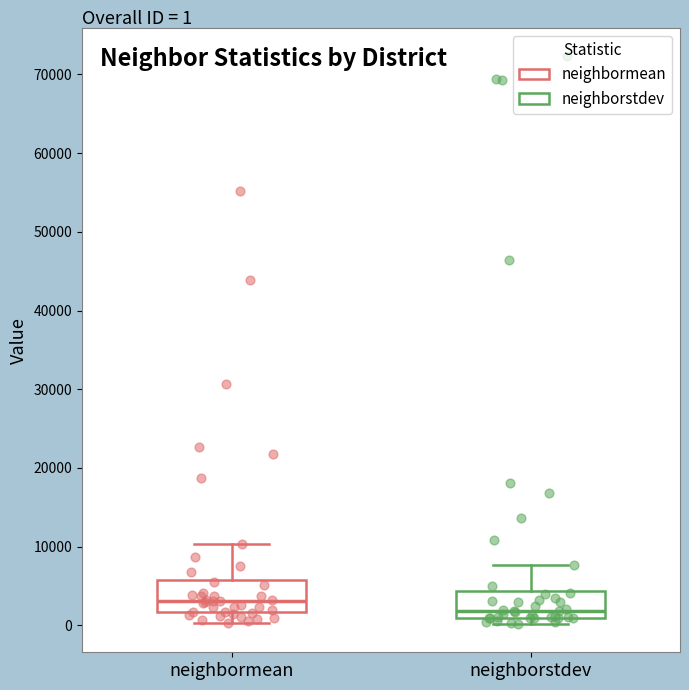

Which box has the highest median line?

neighbormean